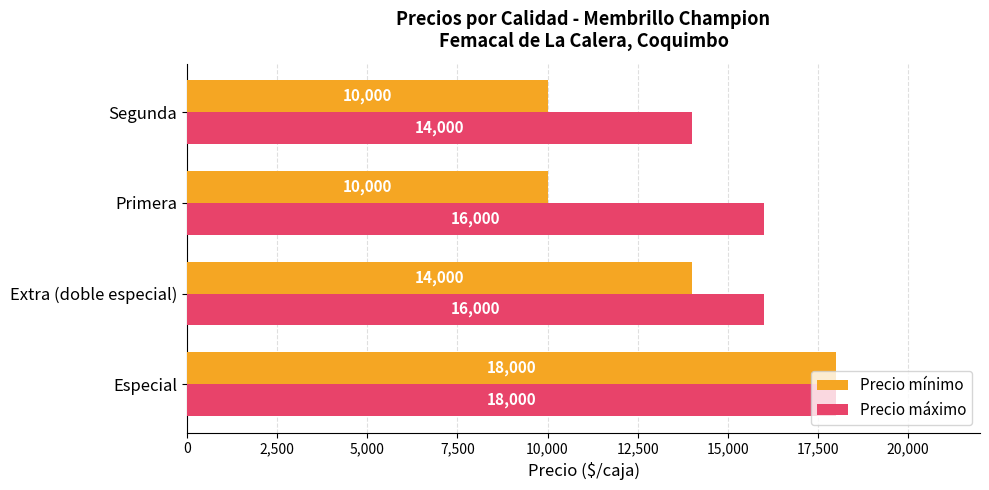

The Precio máximo series shows 23394 at Extra (doble especial). True or false?

False